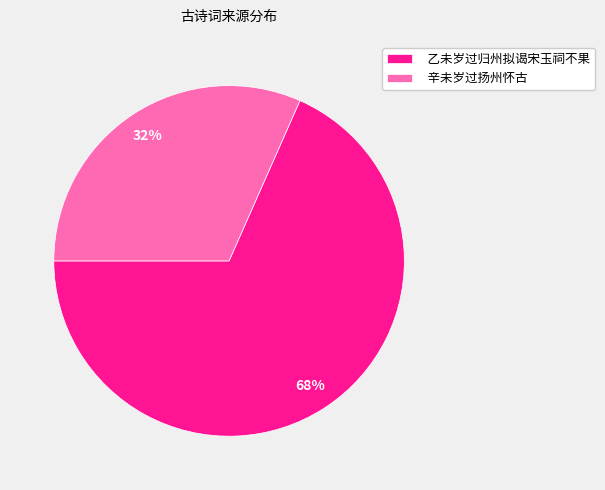

Count the number of slices in the pie.

2